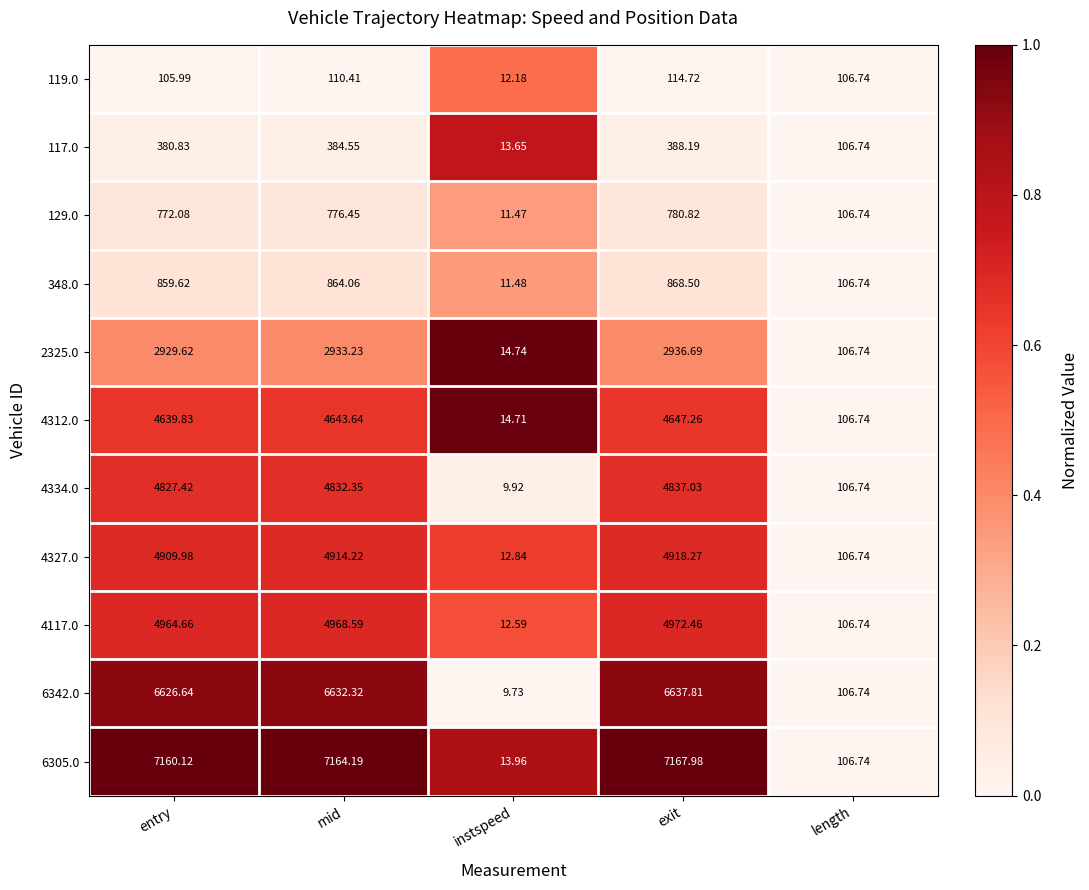

How many series are shown in this chart?

11